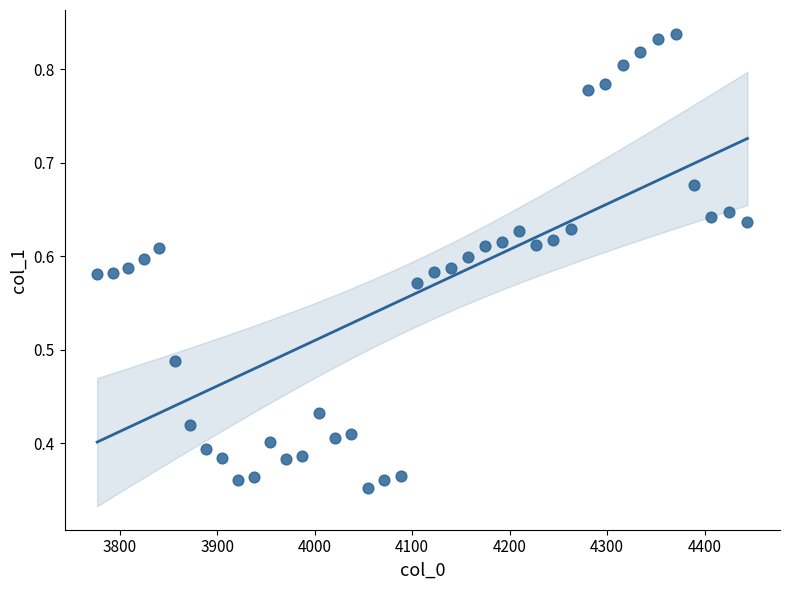

What is the range of X values (max minus min)?

667.4